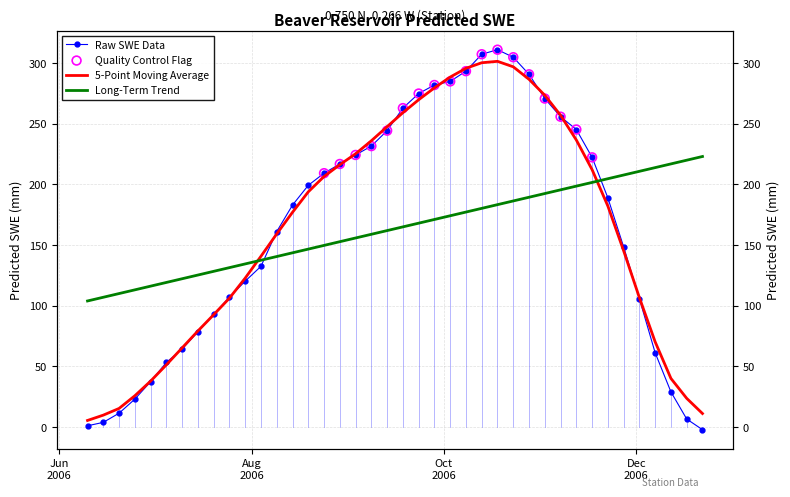

What is the change in value from 2006-09-28 to 2006-11-17?

-59.6